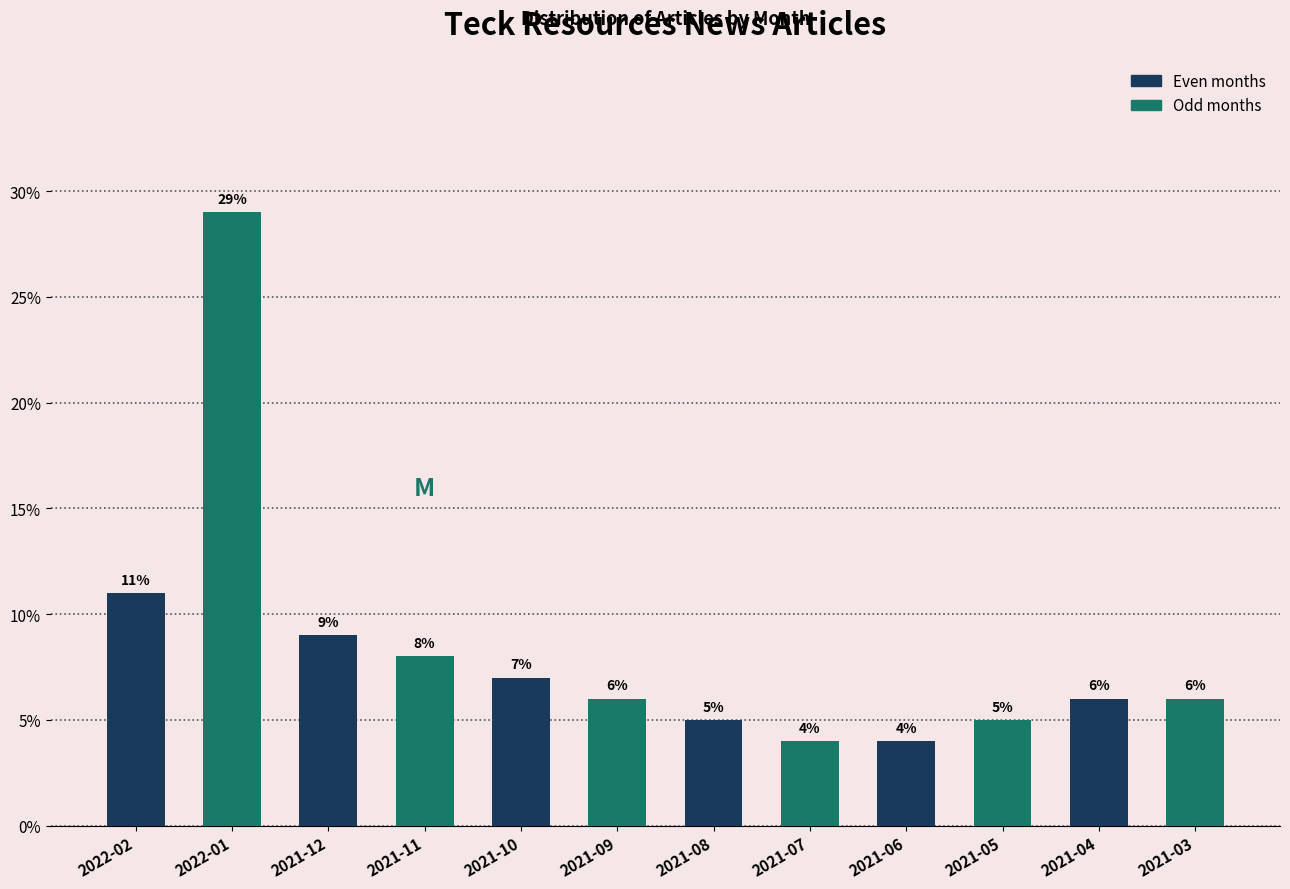

Reading left to right, list all the values displayed in this chart.

2022-02=11.0	2022-01=29.0	2021-12=9.0	2021-11=8.0	2021-10=7.0	2021-09=6.0	2021-08=5.0	2021-07=4.0	2021-06=4.0	2021-05=5.0	2021-04=6.0	2021-03=6.0